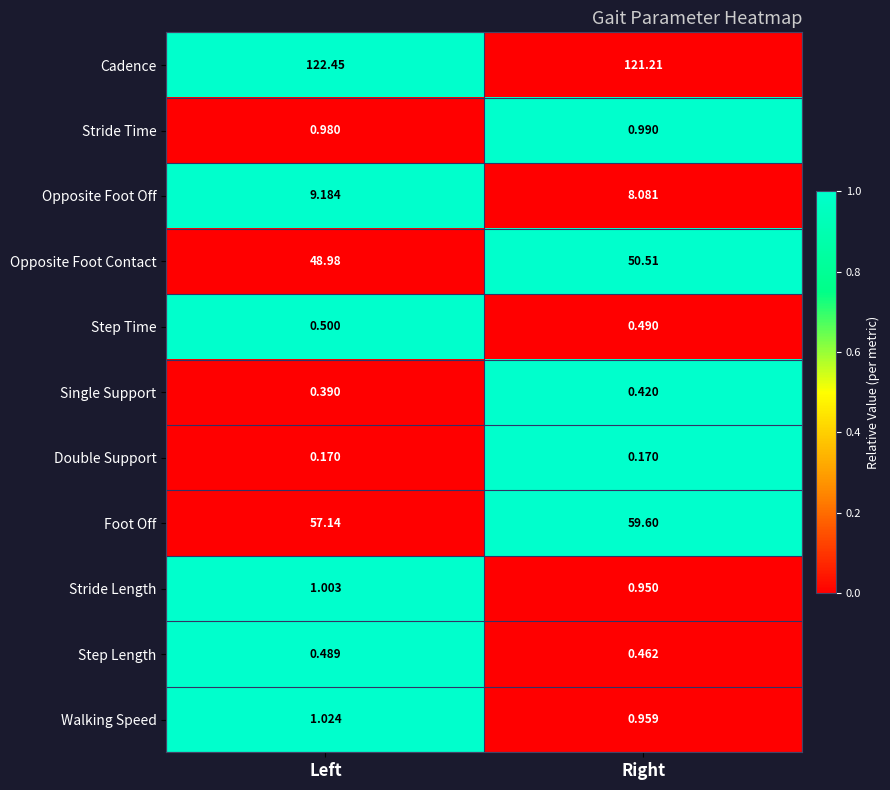

Which category has the lowest value in the Stride Length series?

Right